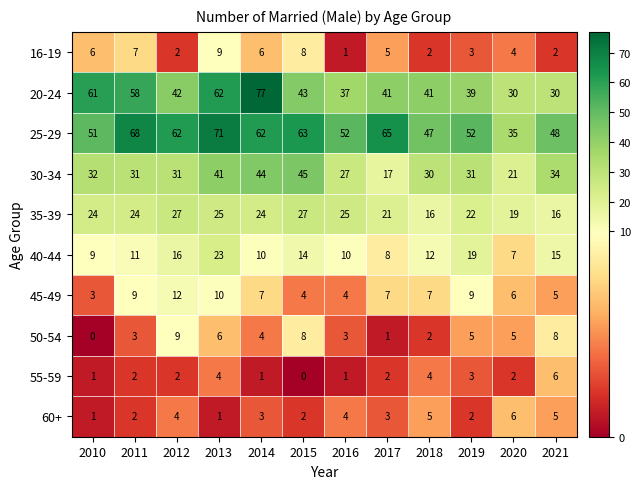

At which label does 16-19 reach its minimum?

2016